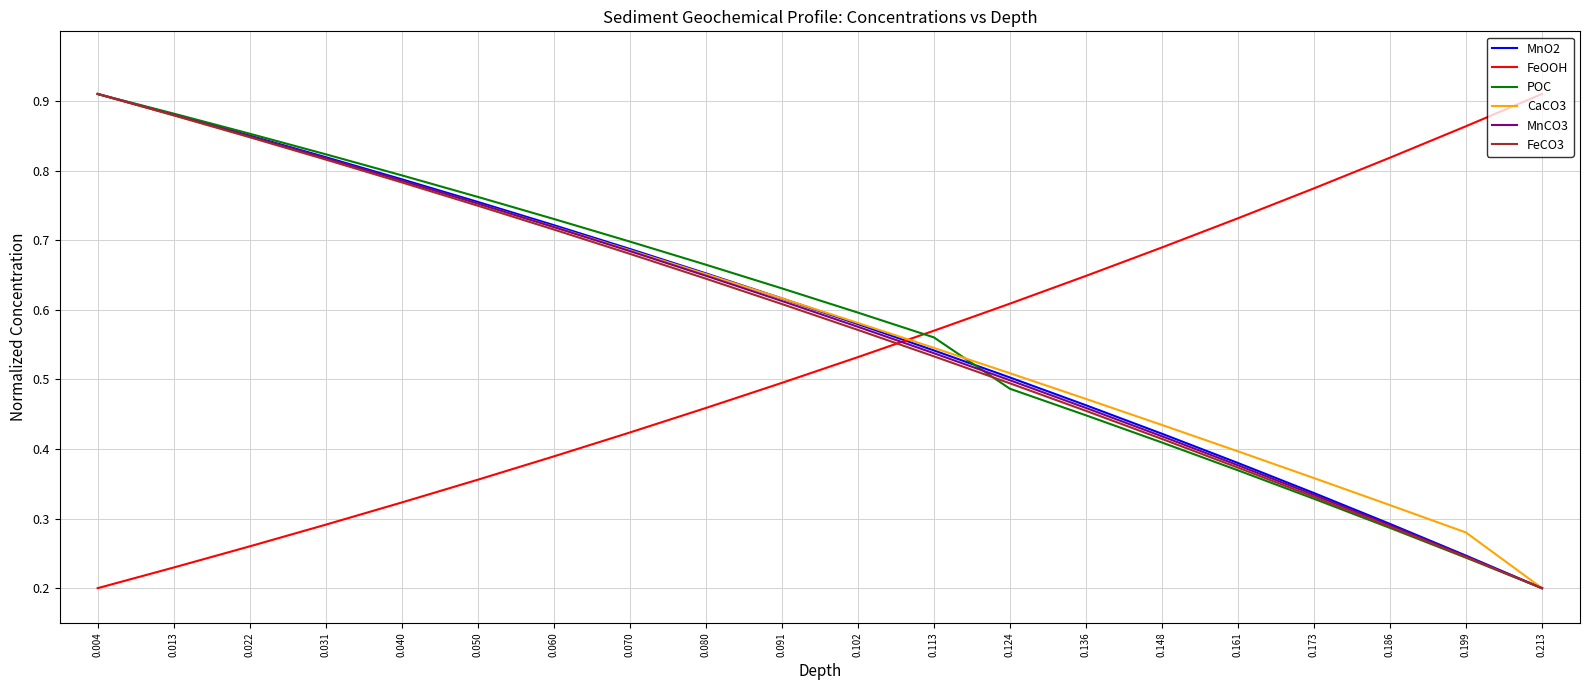

The value of MnO2 at 0.186 is 0.3. True or false?

True